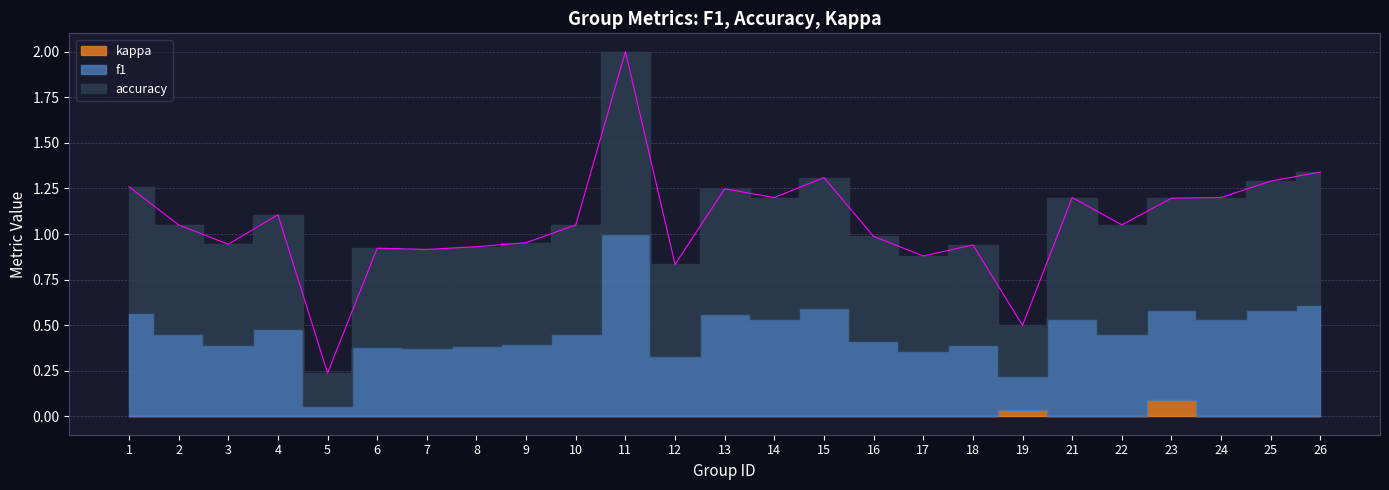

Reading left to right, extract all data points from this chart.

f1: 1=0.6	2=0.5	3=0.4	4=0.5	5=0.1	6=0.4	7=0.4	8=0.4	9=0.4	10=0.5	11=1.0	12=0.3	13=0.6	14=0.5	15=0.6	16=0.4	17=0.4	18=0.4	19=0.2	21=0.5	22=0.5	23=0.5	24=0.5	25=0.6	26=0.6
accuracy: 1=0.7	2=0.6	3=0.6	4=0.6	5=0.2	6=0.5	7=0.5	8=0.5	9=0.6	10=0.6	11=1.0	12=0.5	13=0.7	14=0.7	15=0.7	16=0.6	17=0.5	18=0.6	19=0.3	21=0.7	22=0.6	23=0.6	24=0.7	25=0.7	26=0.7
kappa: 1=0.0	2=0.0	3=0.0	4=0.0	5=0.0	6=0.0	7=0.0	8=0.0	9=0.0	10=0.0	11=0.0	12=0.0	13=0.0	14=0.0	15=0.0	16=0.0	17=0.0	18=0.0	19=0.0	21=0.0	22=0.0	23=0.1	24=0.0	25=0.0	26=0.0